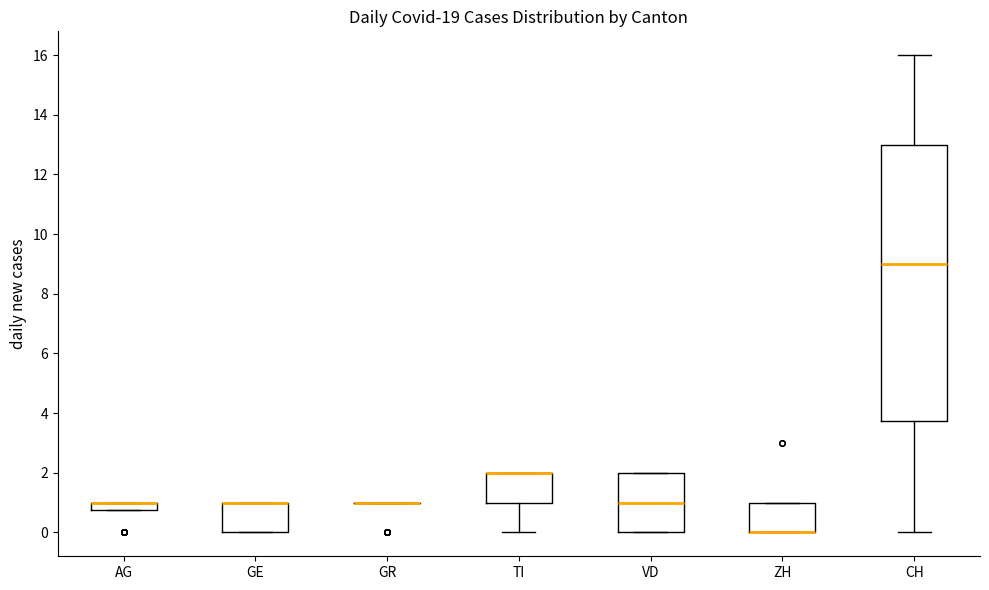

Where is the upper edge of the box for GE on the y-axis? The values are not printed on the chart, so give them approximately, as read against the axis.

1.0